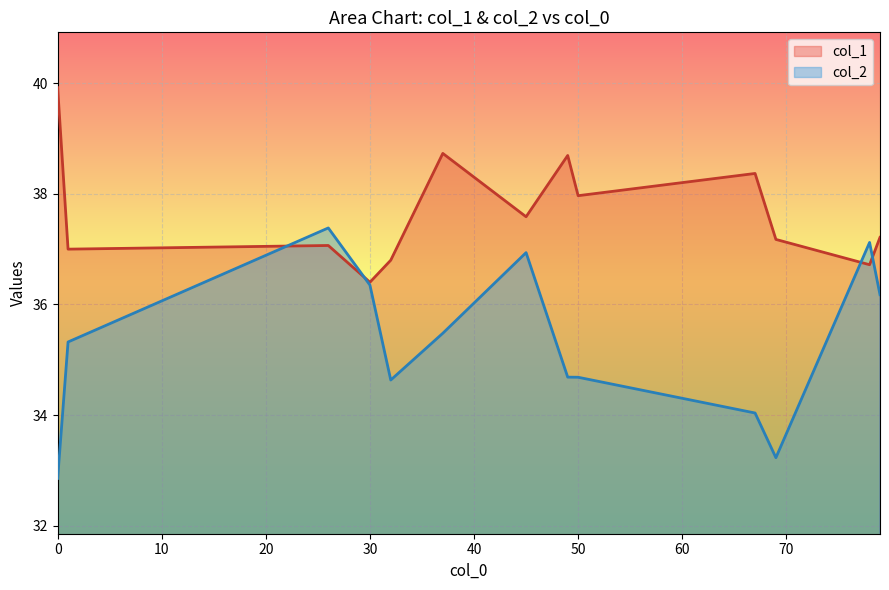

What is the difference between the second highest and second lowest values in the col_2 series?

3.9